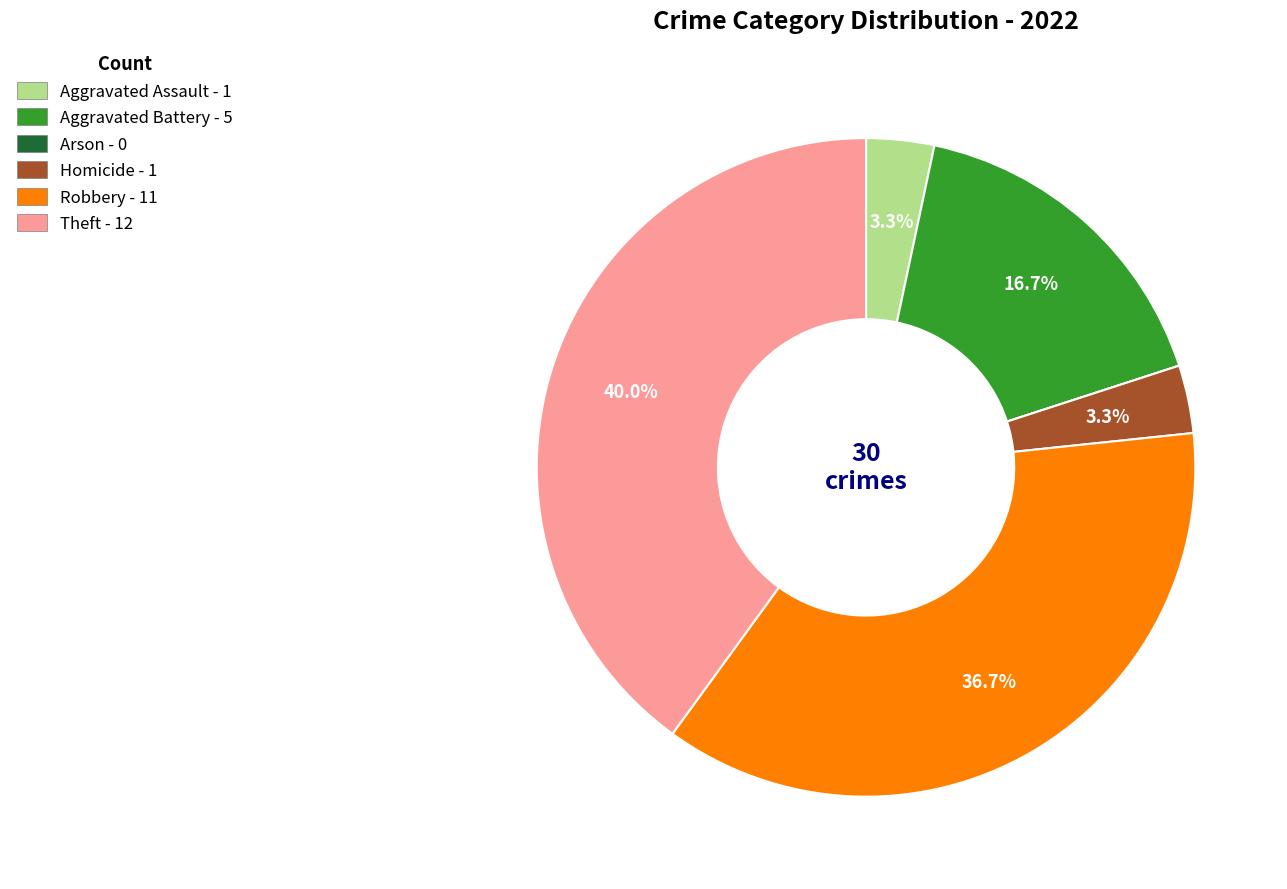

Which slice is the largest?

Theft